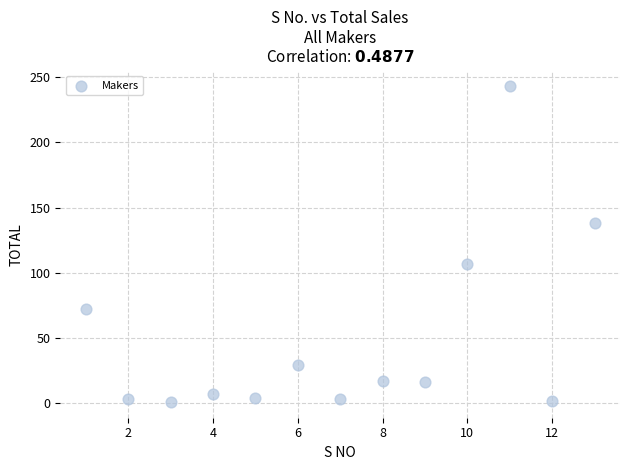

What is the range of X values (max minus min)?

12